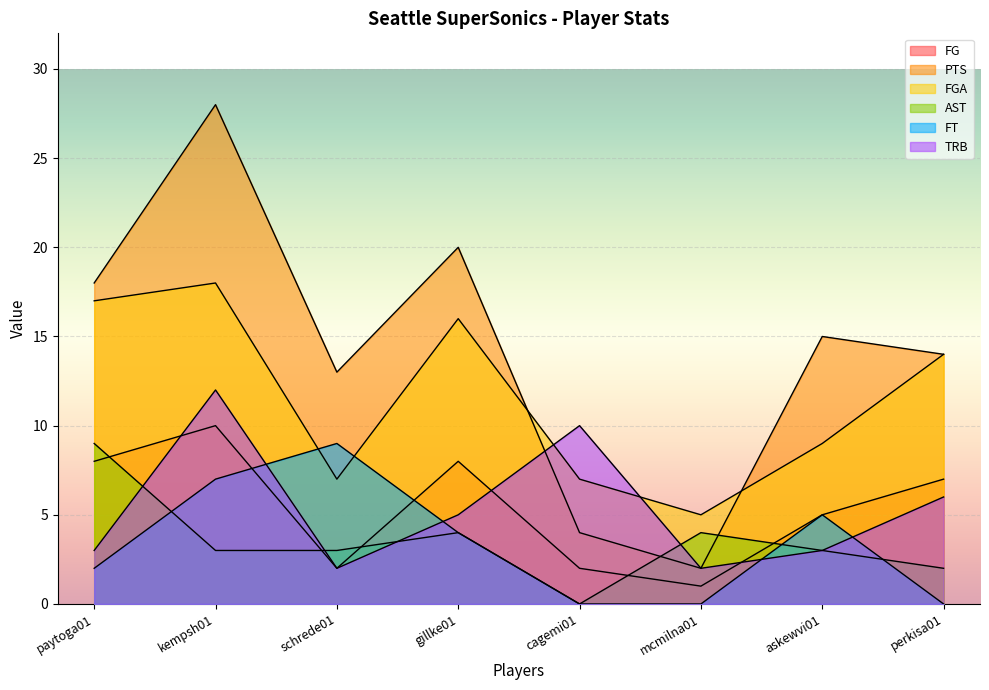

True or false: PTS has more than 0 points higher than both neighbors.

True